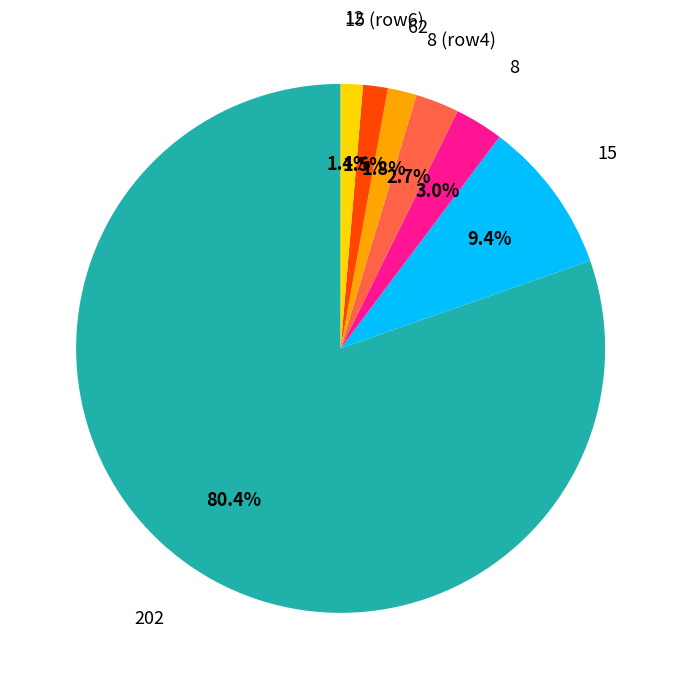

Does any single category account for the majority?

Yes